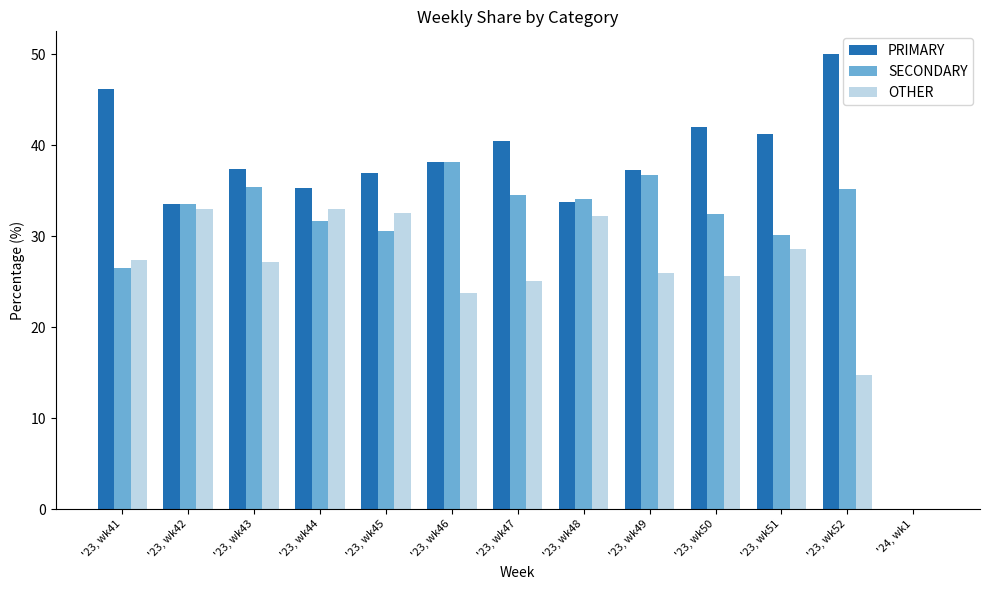

How many data points in SECONDARY are above 33?

7